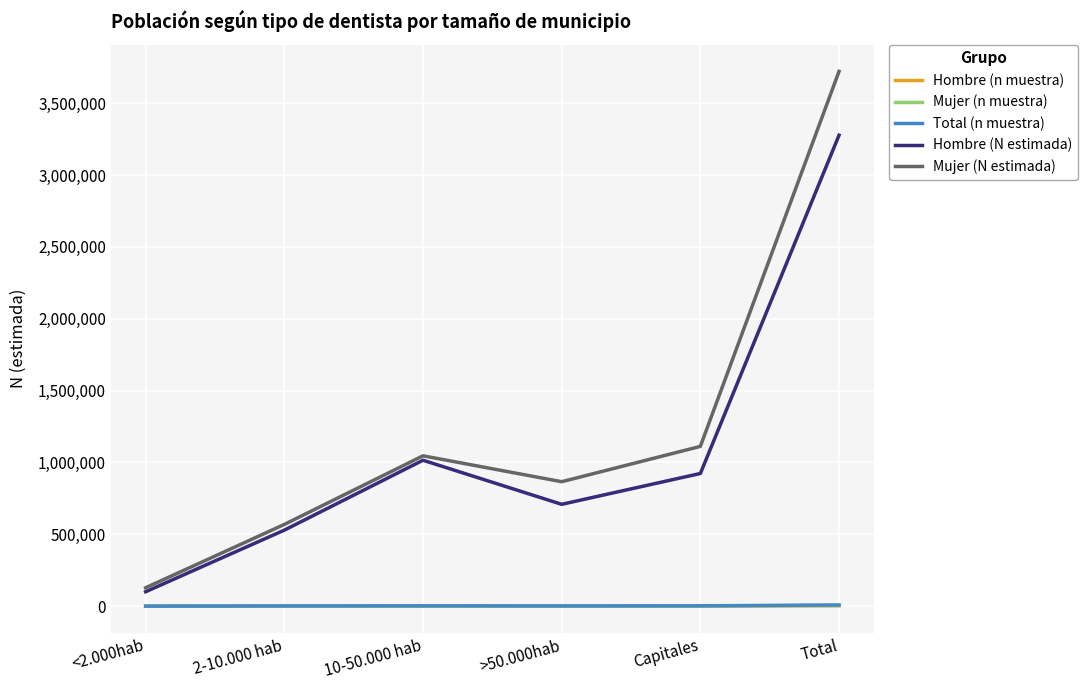

True or false: Mujer (N estimada) and Total (n muestra) intersect in this chart.

False